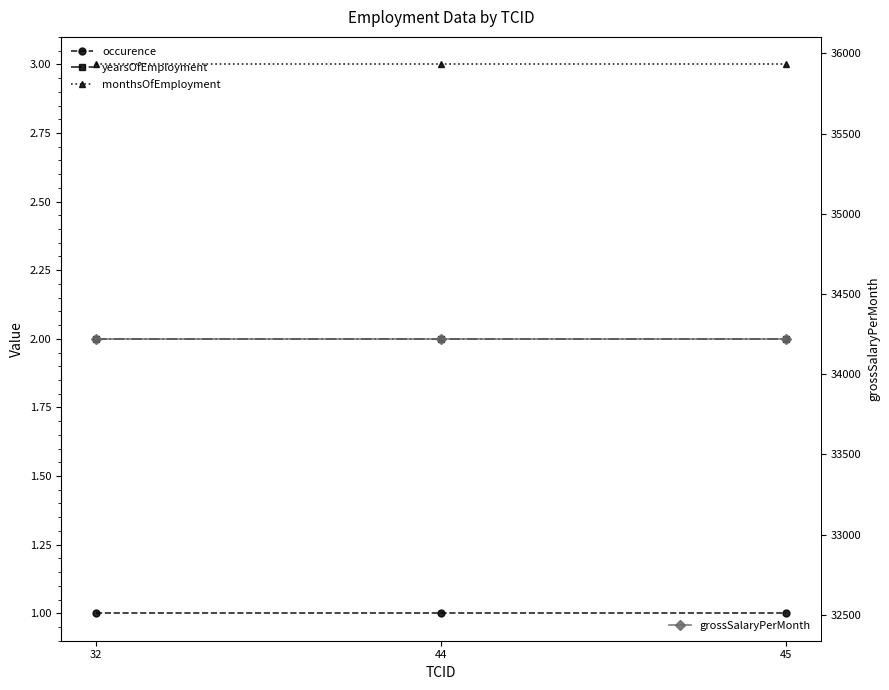

What is the highest value of the monthsOfEmployment series?

3